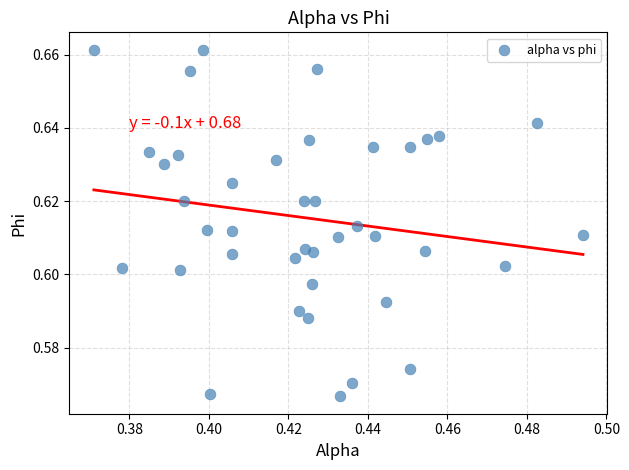

Count the number of points in this scatter plot.

40